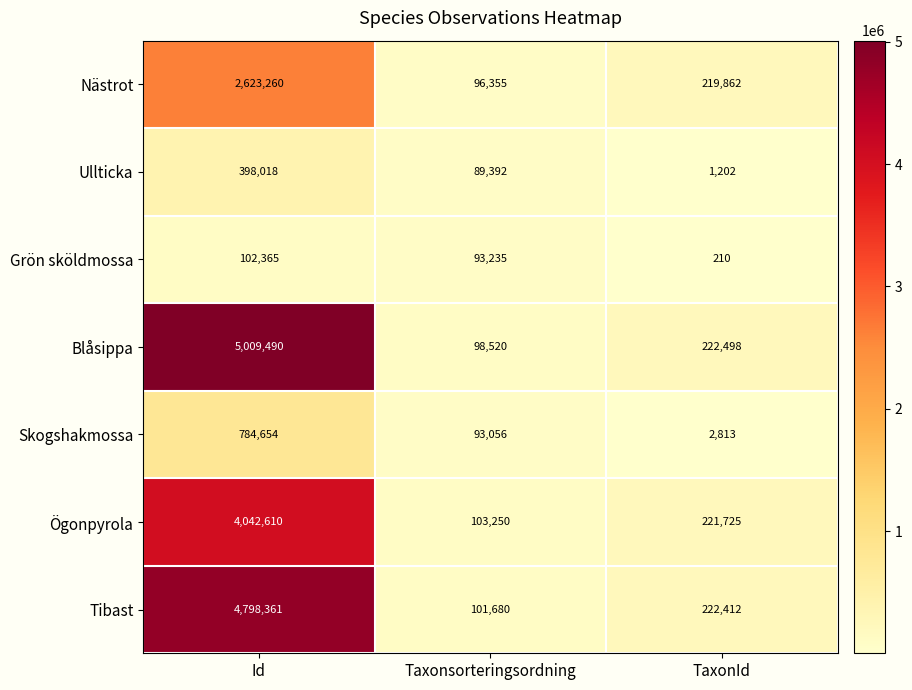

What is the difference between the Nästrot values at Taxonsorteringsordning and TaxonId?

123507